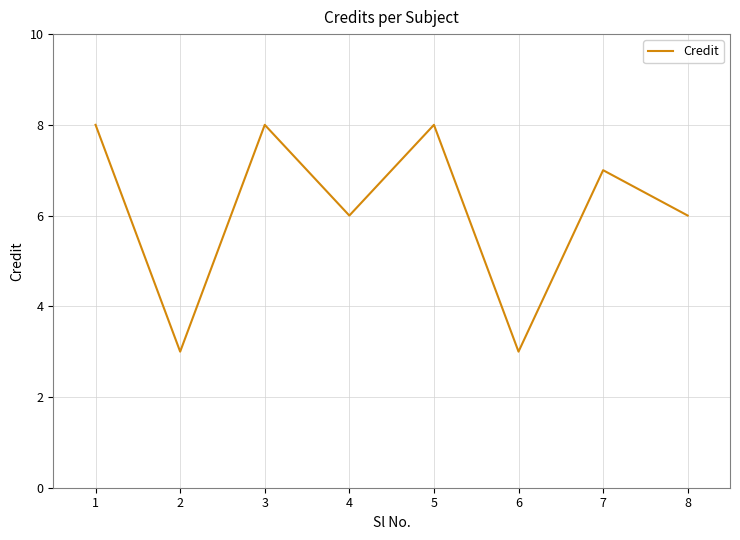

Reading left to right, list all the values displayed in this chart.

8	3	8	6	8	3	7	6